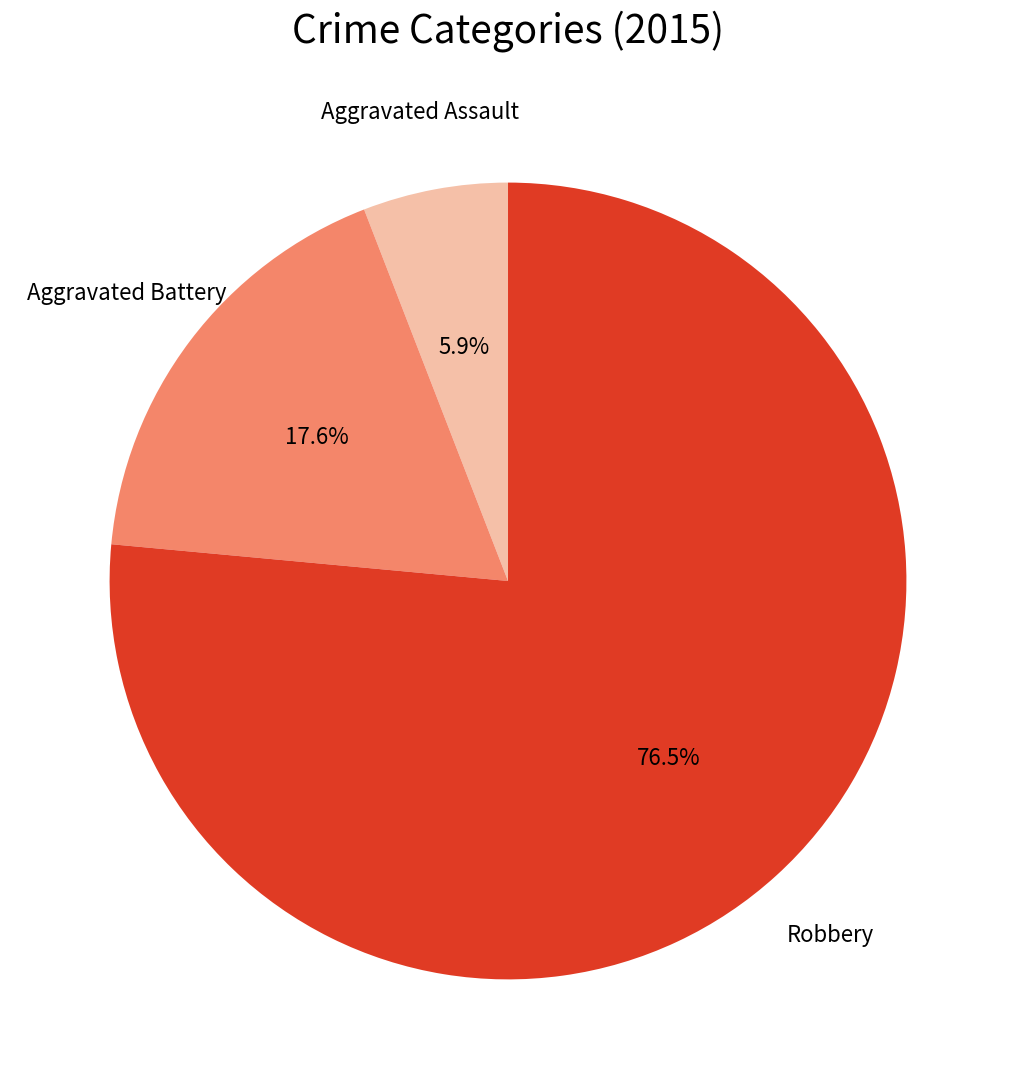

To the nearest percent, what is the difference between the largest and smallest slice percentages?

71%